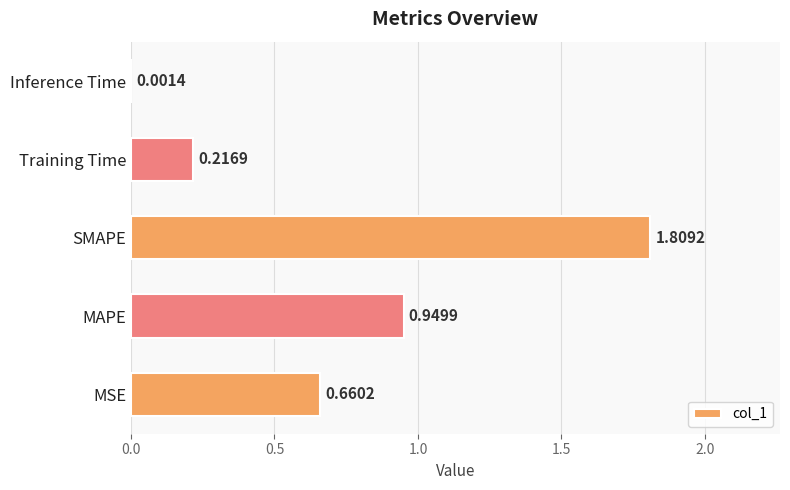

Are the bars horizontal?

Yes